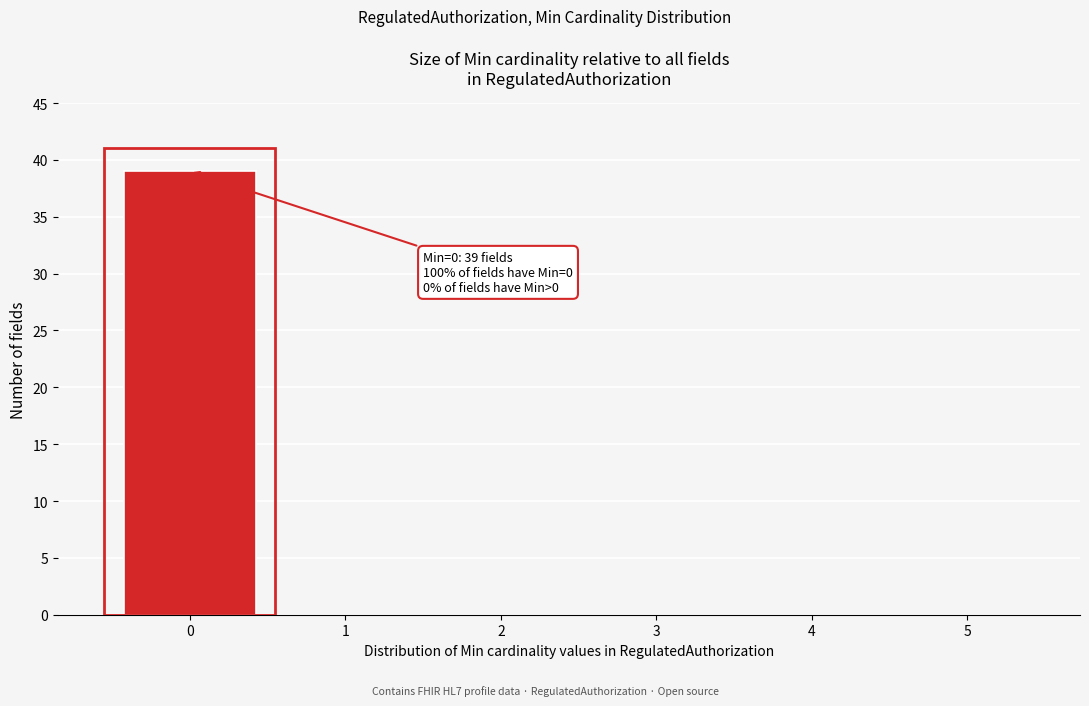

The value at 4 is 0. True or false?

True